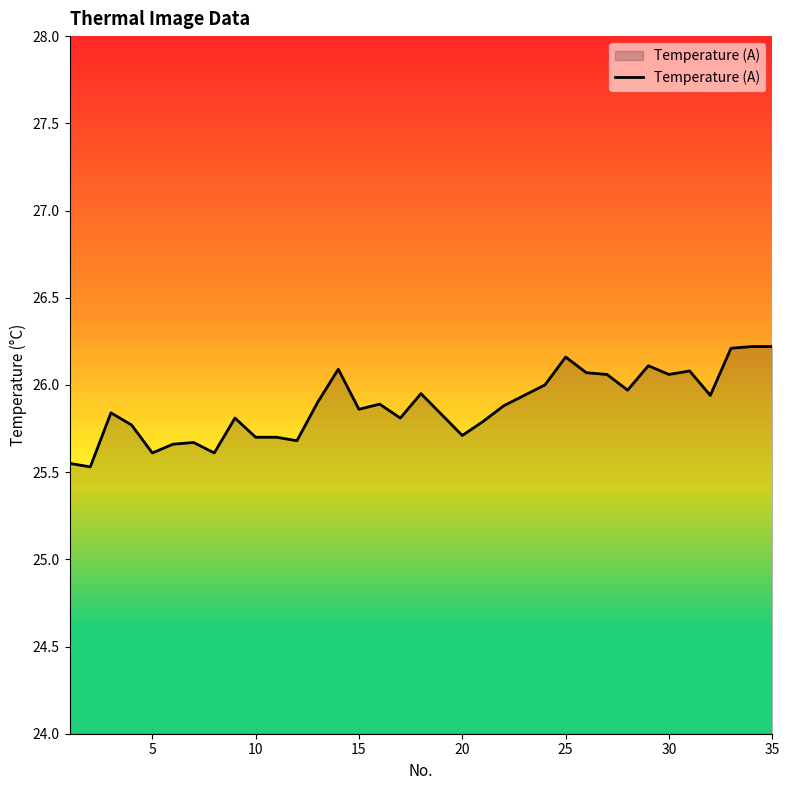

What is the sum of all values?

905.9